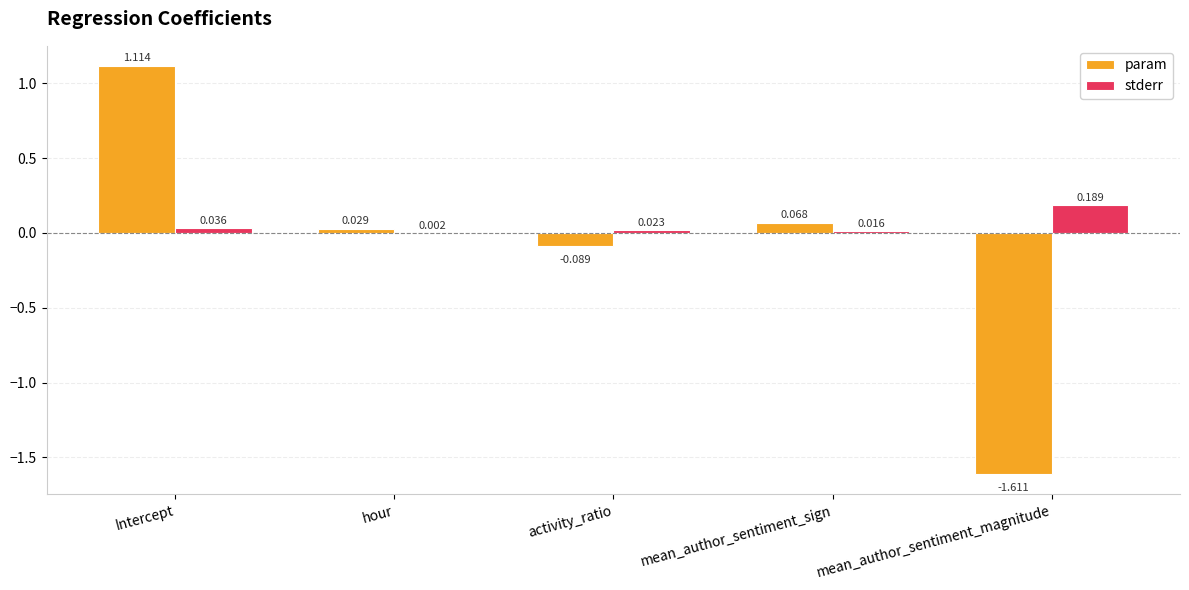

Which label corresponds to the largest value in the chart?

Intercept